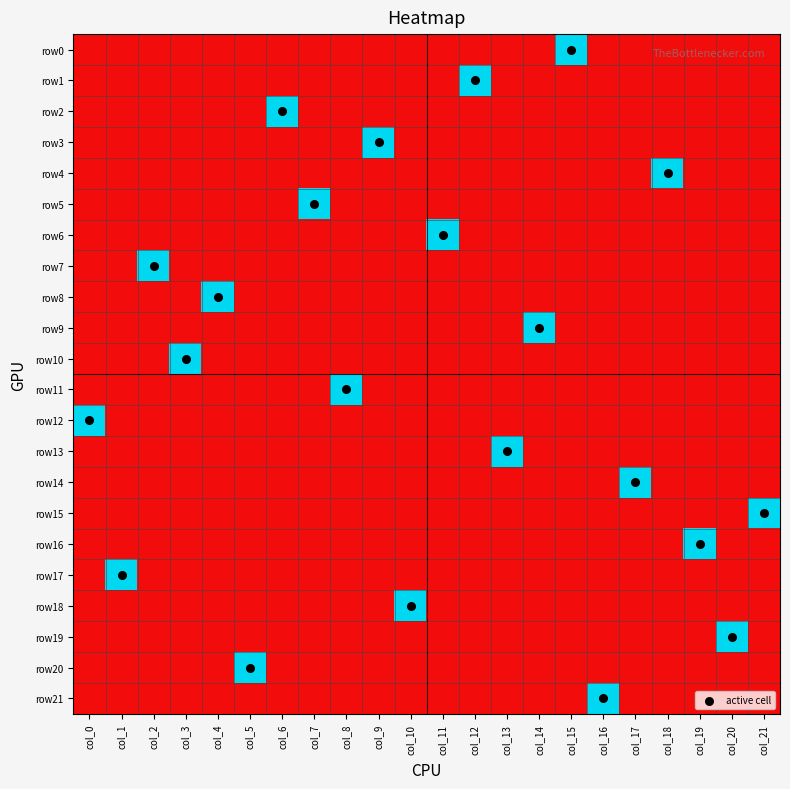

What is the spread (max minus min) of values at col_0?

1